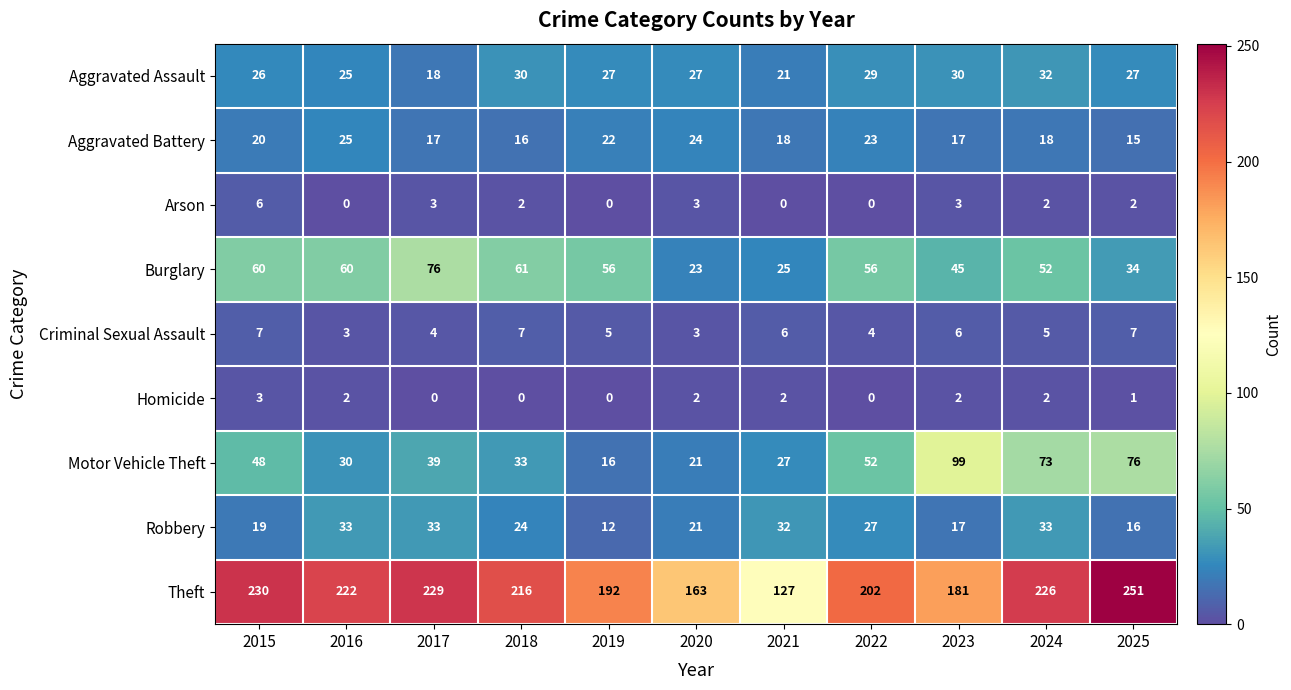

Which label corresponds to the largest value in the chart?

2025